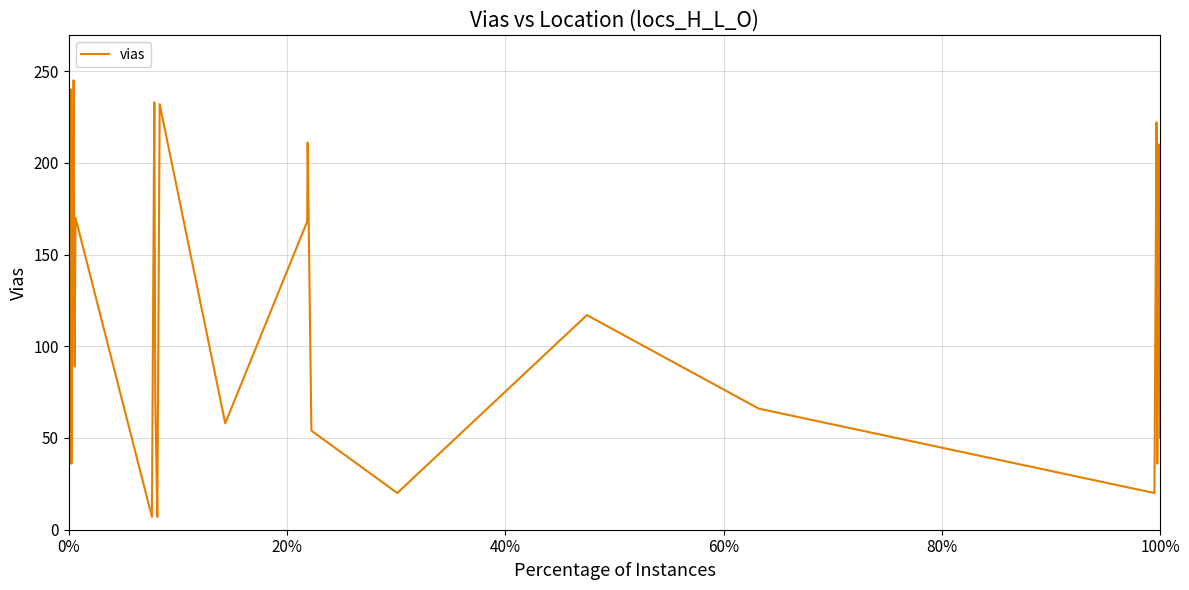

What is the difference between the maximum and minimum values?

238